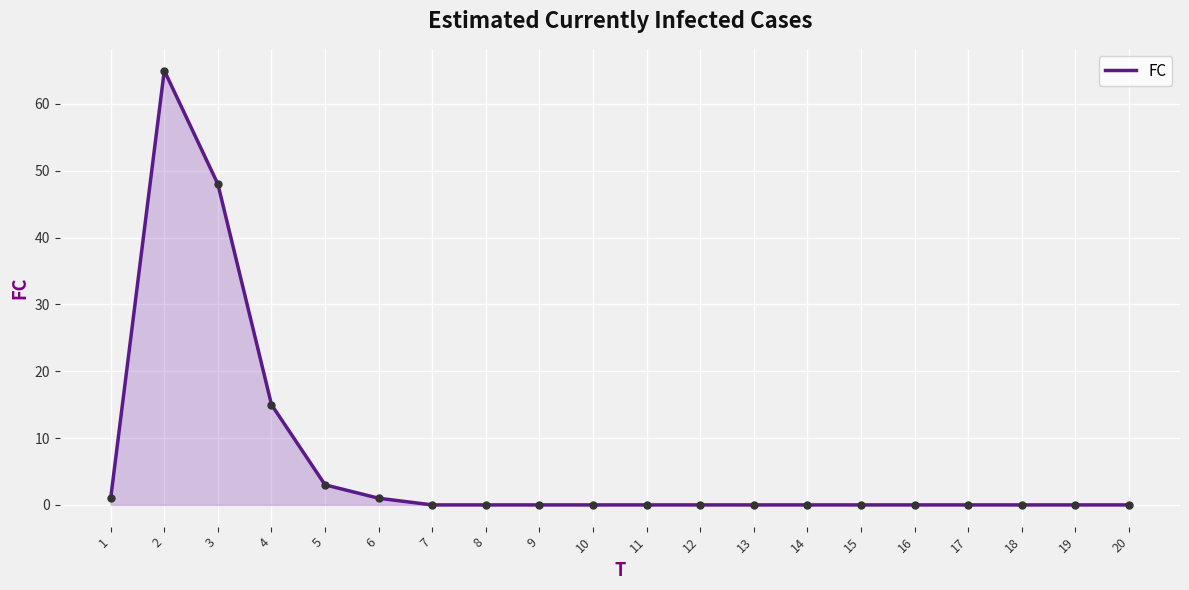

Is it true that the value at 1 is 1?

True